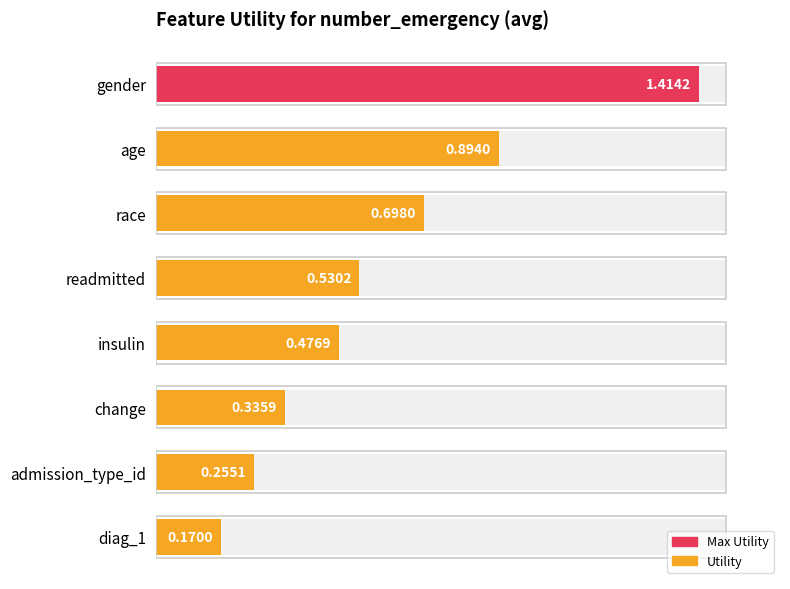

How many series are shown in this chart?

1